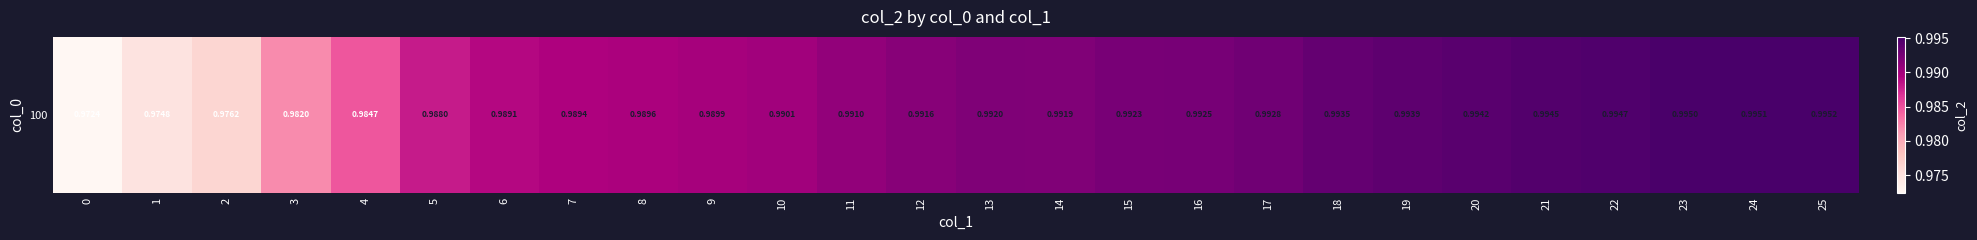

The value at 11 is 0.5. True or false?

False